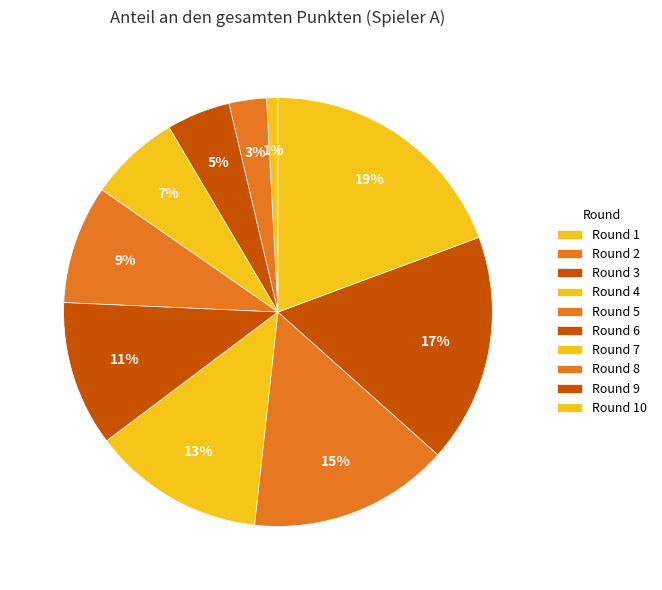

How many segments does this pie chart have?

10